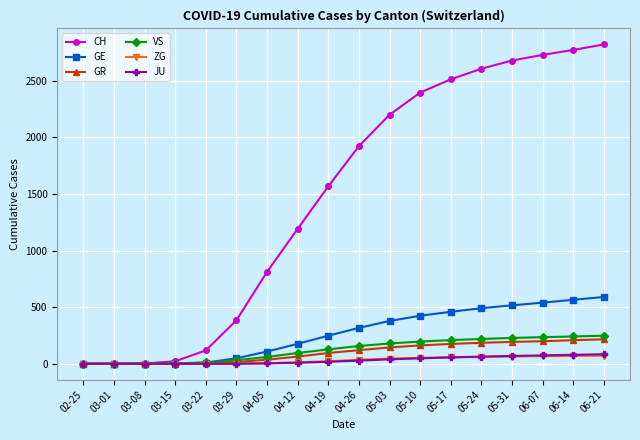

What is the label of the 5th point from the left?

03-22